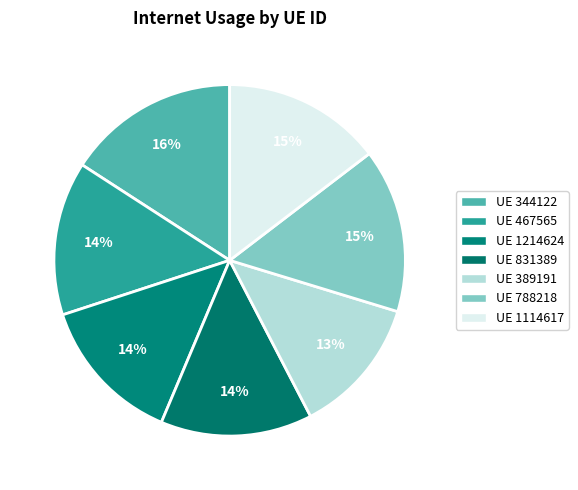

Count the number of slices in the pie.

7